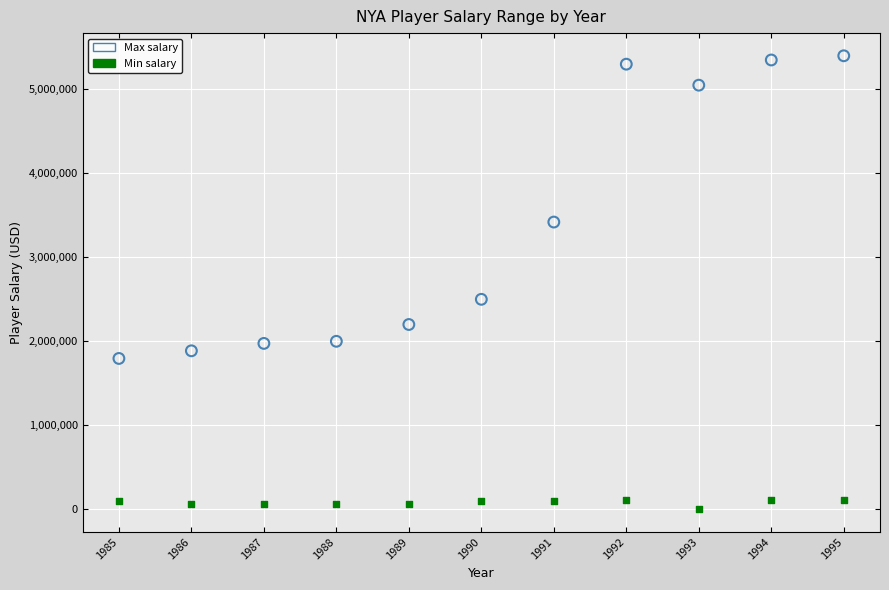

Across all data points, what is the range of Y values (max minus min)?

5400000